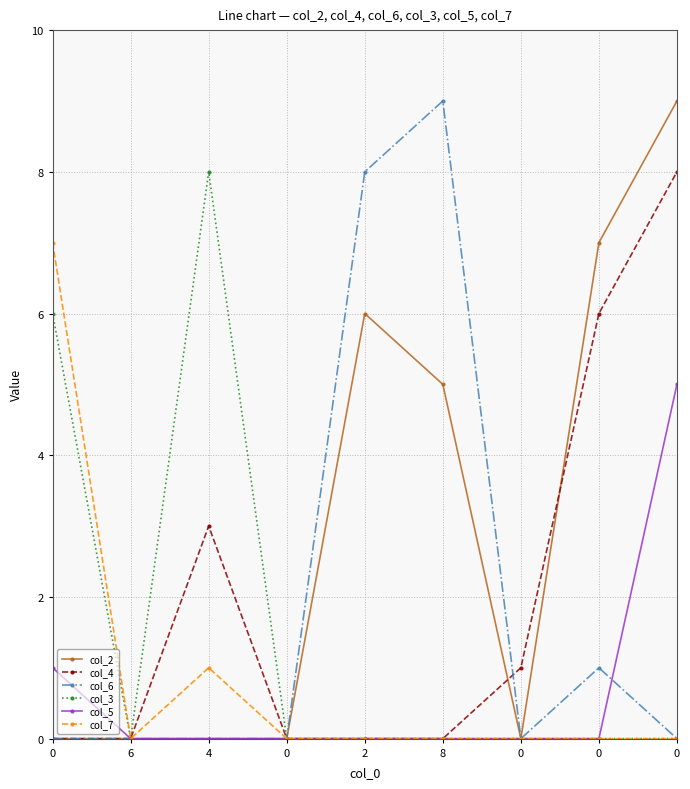

How many lines are shown in the chart?

6